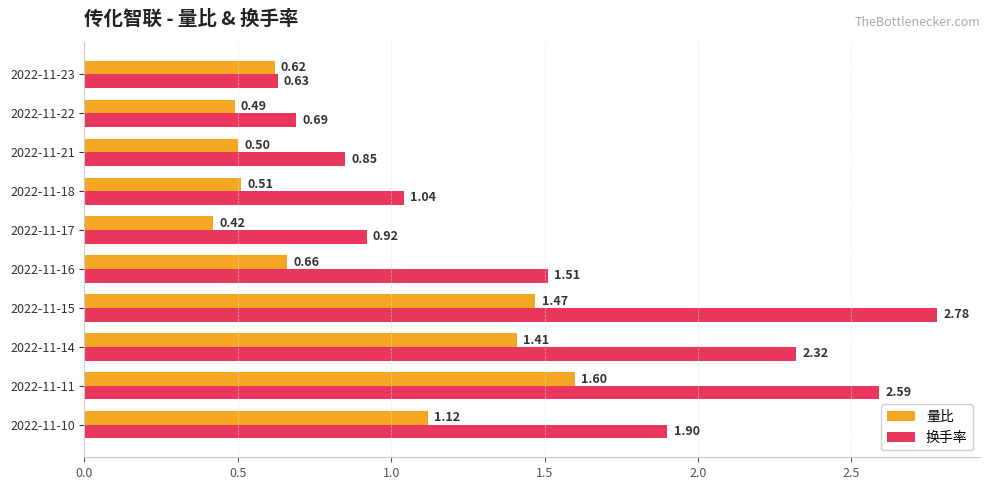

At which category does the chart reach its peak across all series?

2022-11-15